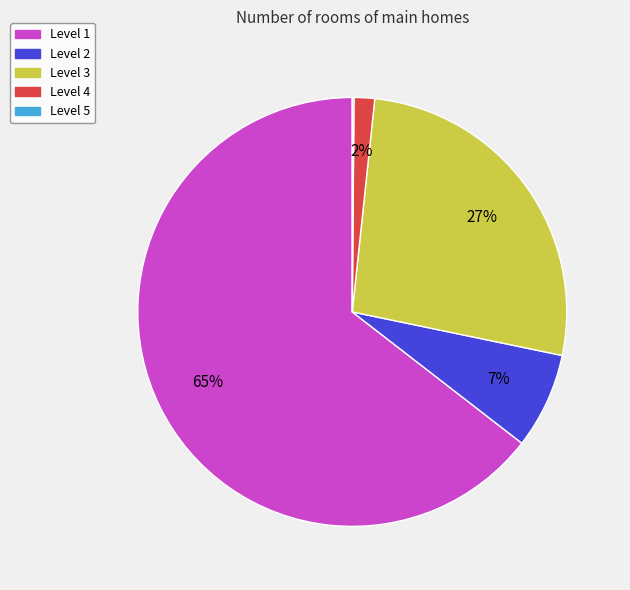

Is there a majority slice in this chart?

Yes